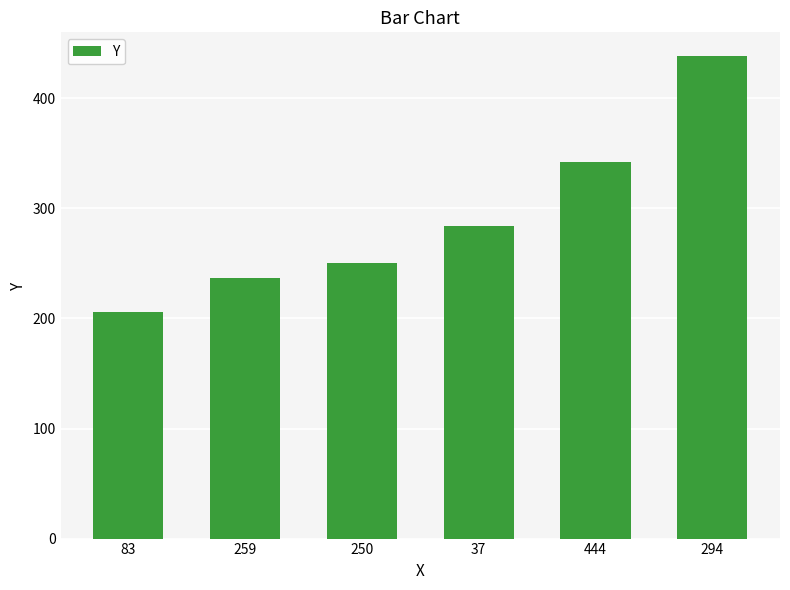

Reading right to left, what are all the values shown in this chart?

438	342	284	250	237	206